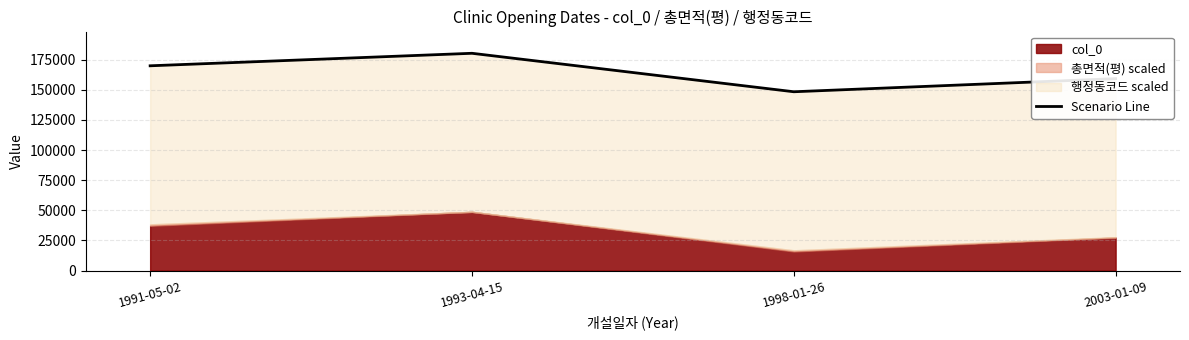

How many lines are shown in the chart?

1